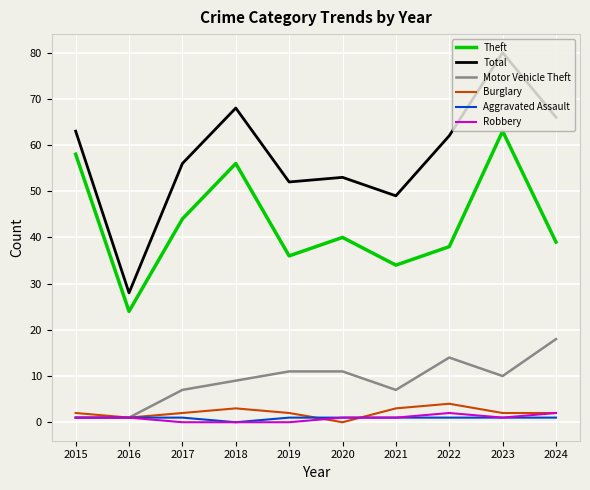

What is the minimum value for Total?

28